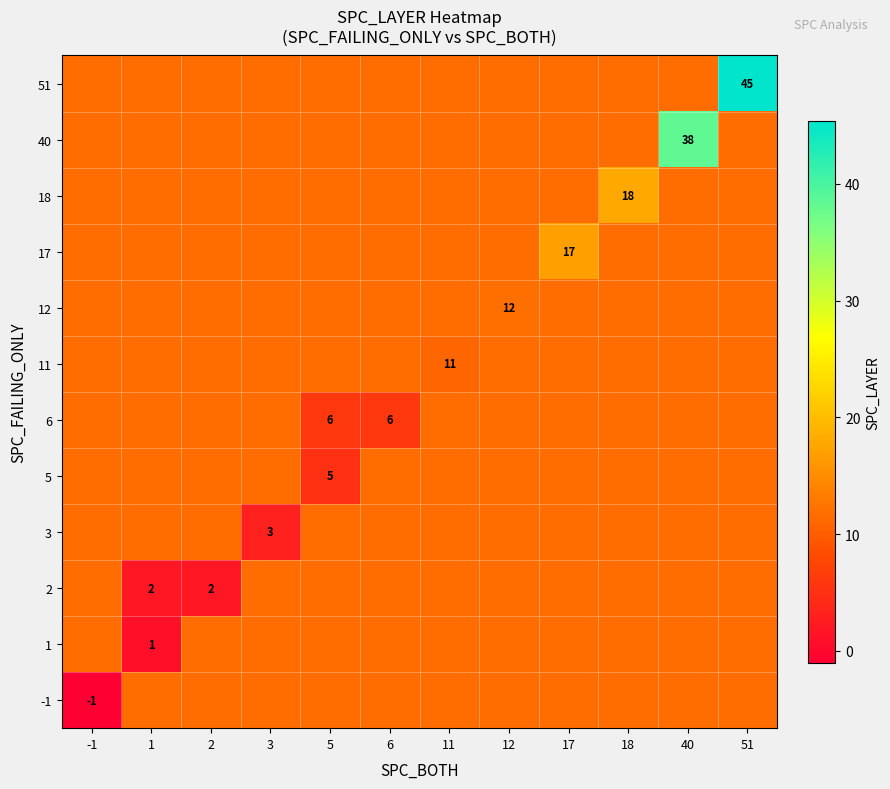

What is the smallest value displayed?

-1.0